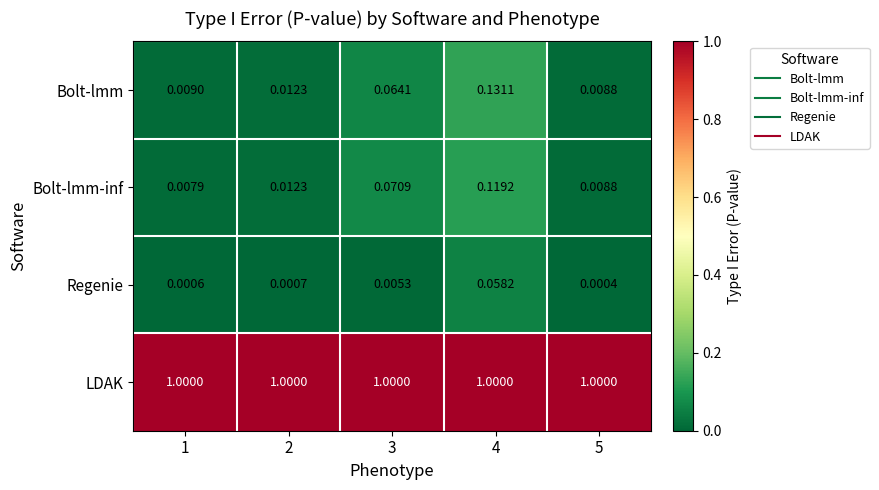

Is the value of Regenie at 4 greater than the value of Bolt-lmm at 4?

No